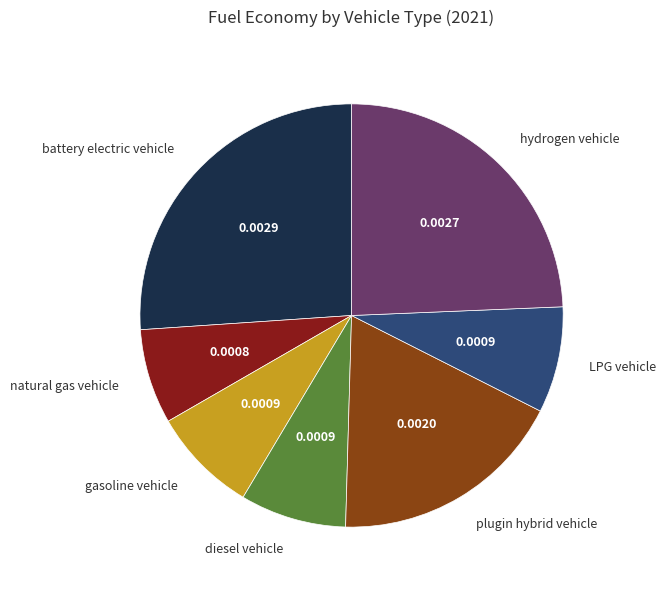

Is it true that plugin hybrid vehicle is 11% of the pie?

False